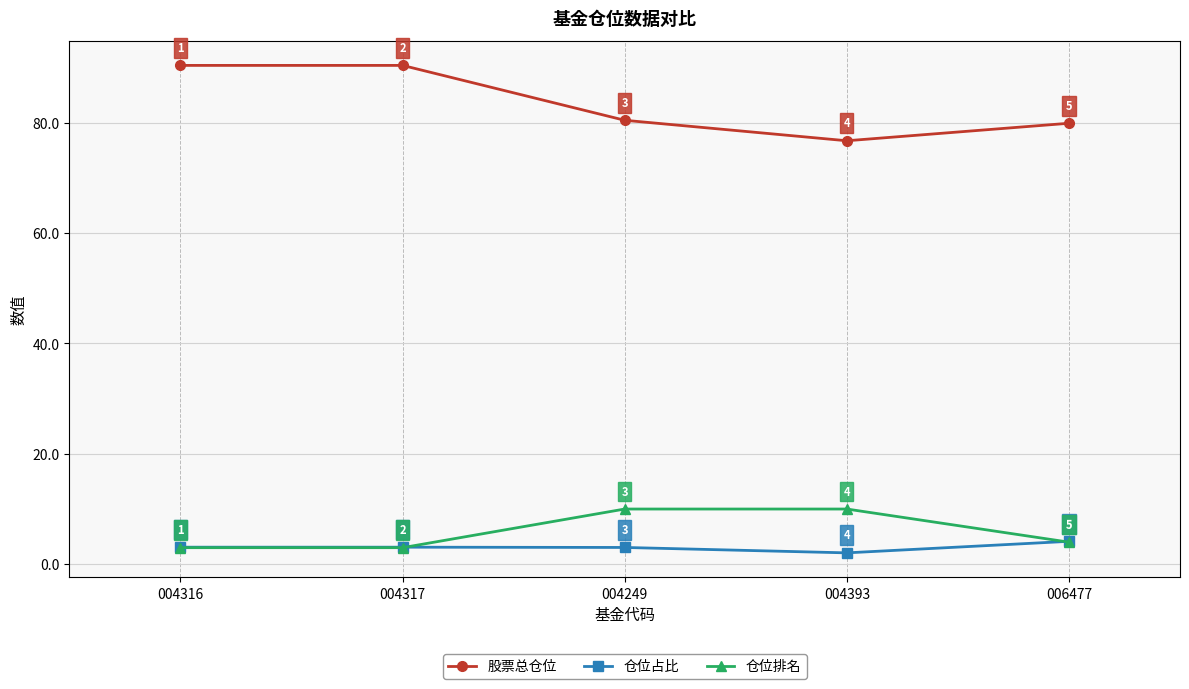

How many data points does each series have?

5